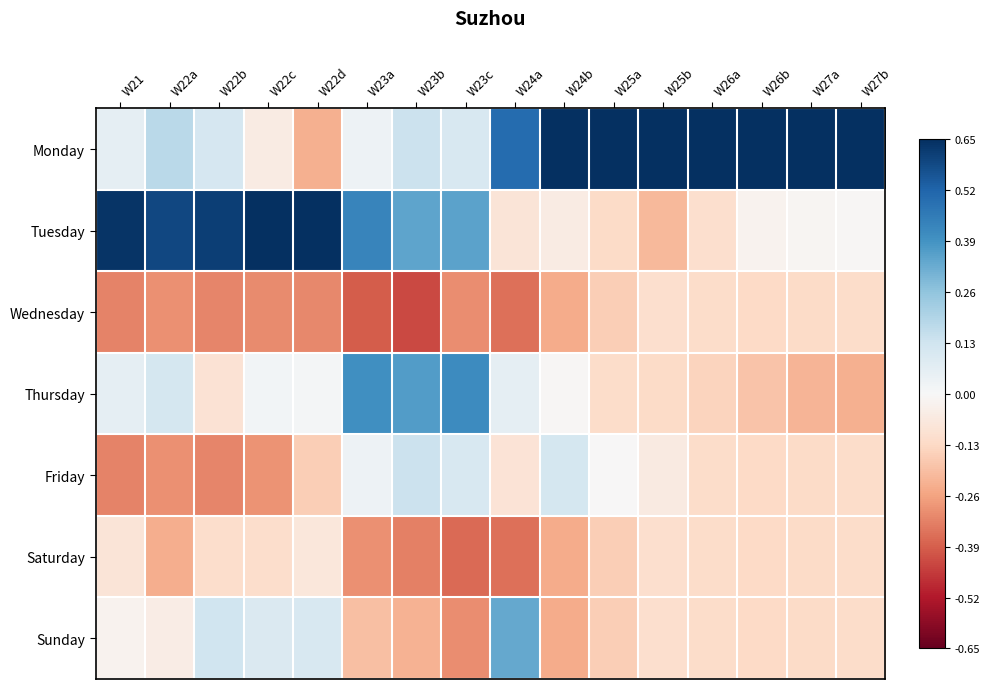

Which category has the lowest value across all series?

W23b